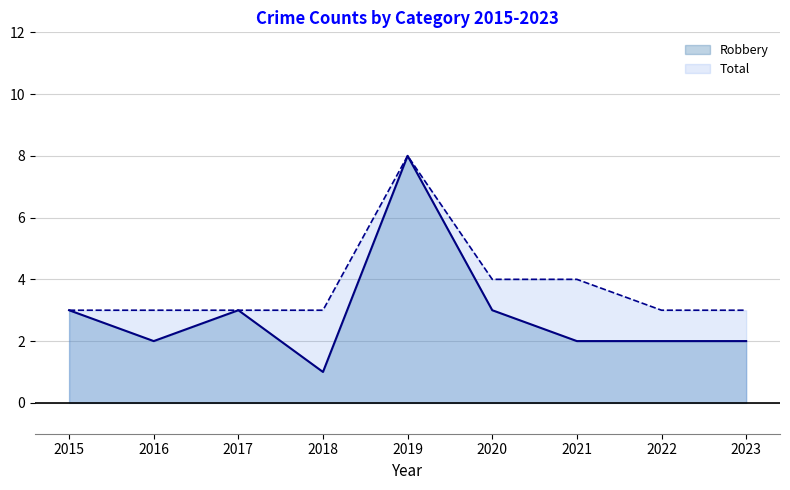

True or false: Robbery and Total intersect in this chart.

False